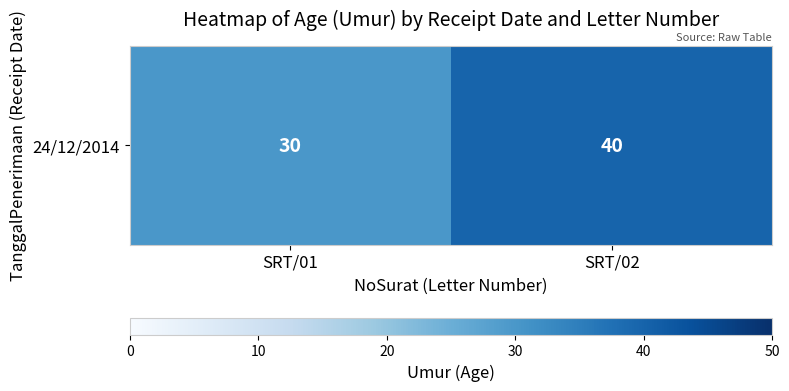

What value does the data have at SRT/02?

40